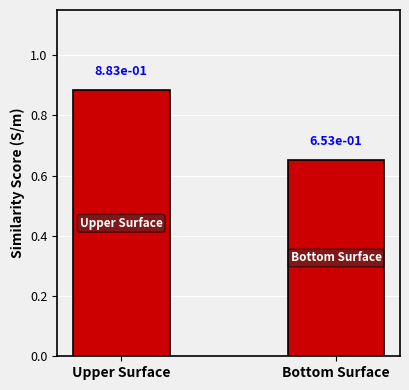

What position from the left is Bottom Surface?

2